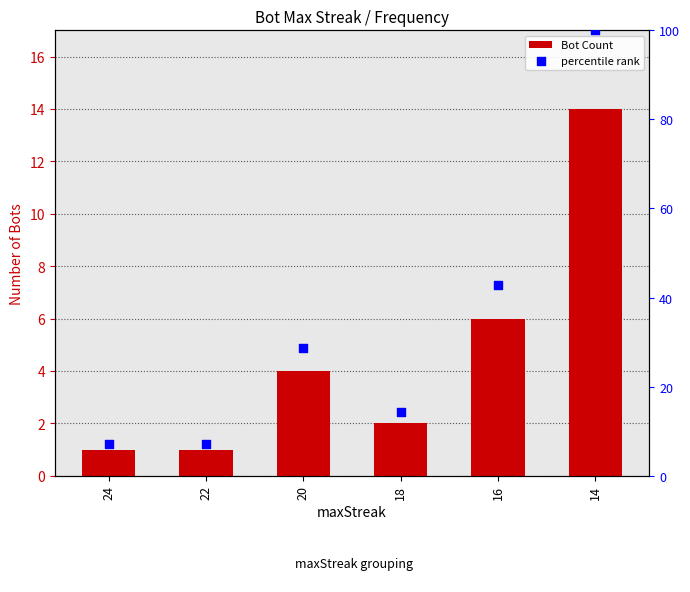

At how many categories does at least one series exceed 6?

6